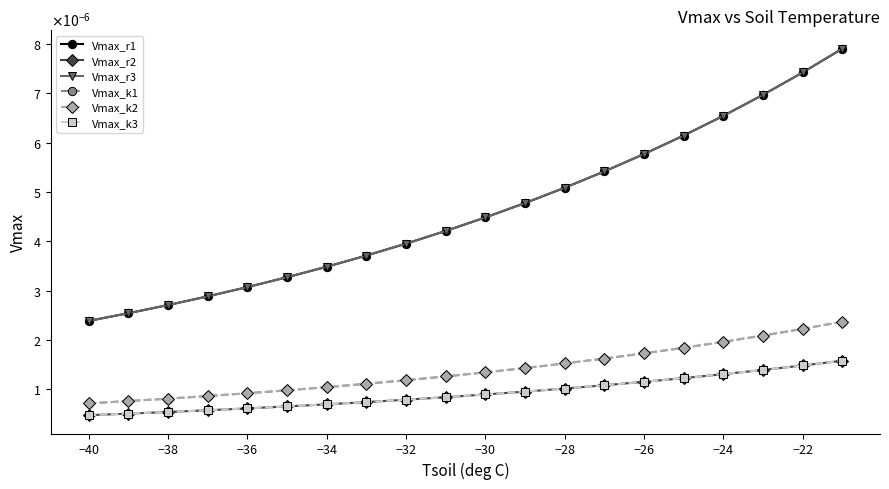

Is this an area chart (filled region under the line)?

No